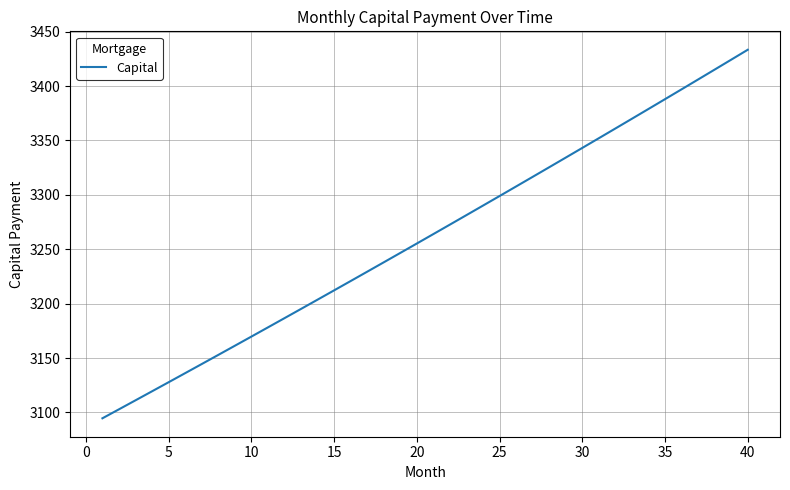

What is the greatest value displayed?

3433.3